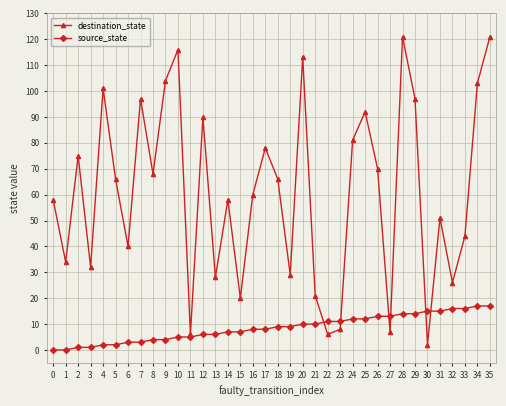

After their last crossing, which series has the higher values: destination_state or source_state?

destination_state